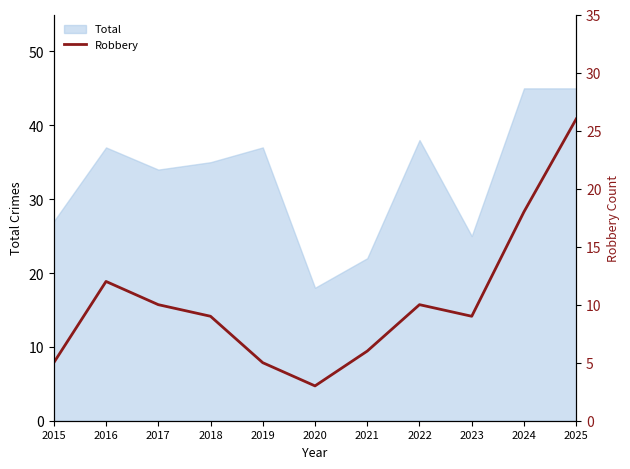

The chart shows a value of 9 at 2018. True or false?

True